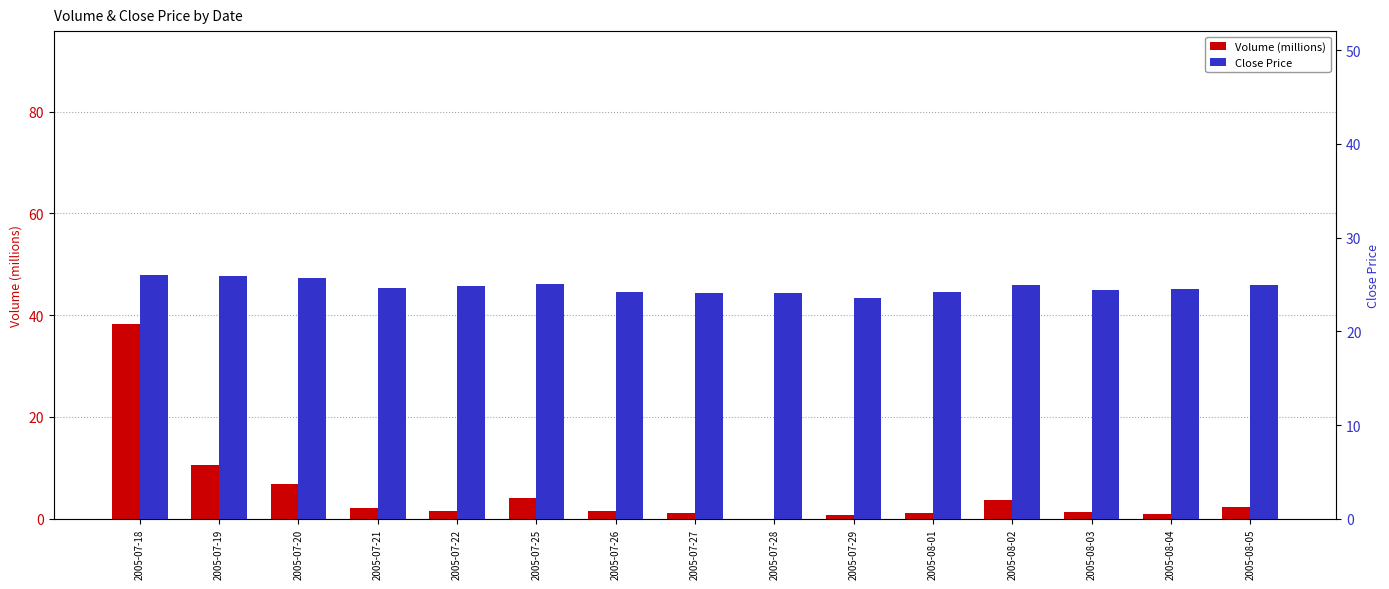

Reading left to right, list all the values displayed in this chart.

Volume (millions): 38.3	10.5	6.8	2.1	1.5	4.1	1.6	1.1	0.0	0.7	1.1	3.7	1.4	1.0	2.3
Close Price: 26.0	25.9	25.6	24.7	24.8	25.0	24.1	24.1	24.1	23.5	24.1	25.0	24.4	24.5	25.0